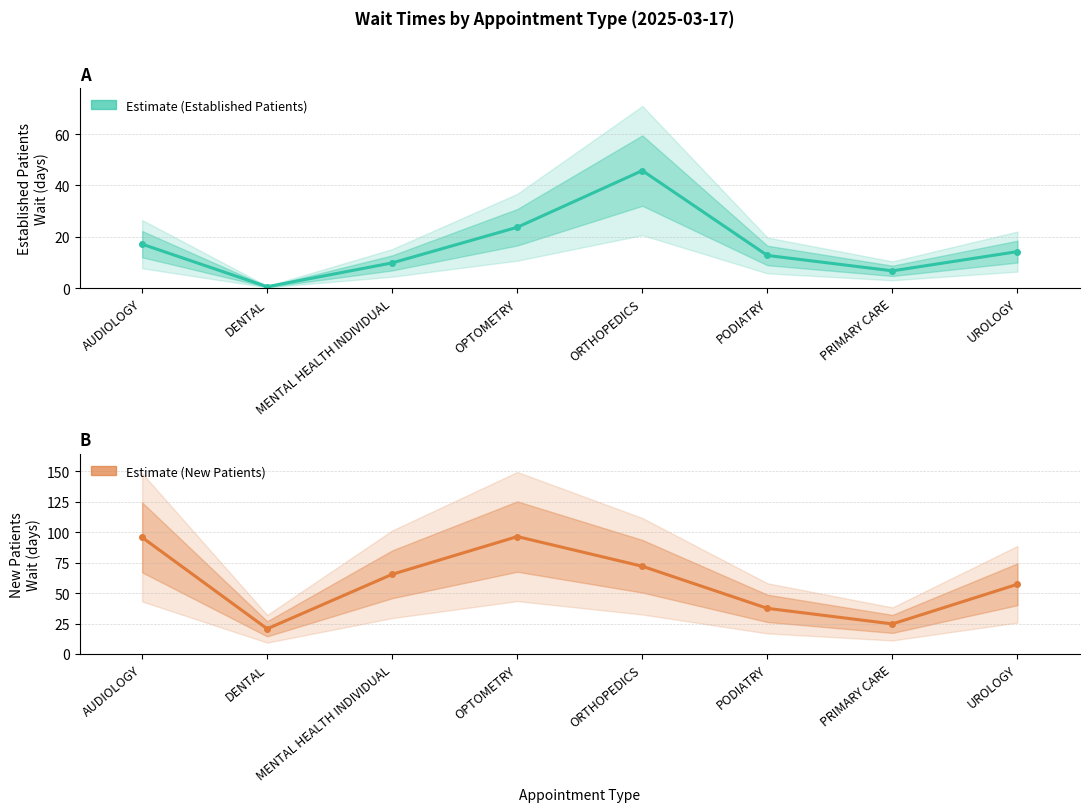

What is the label of the 3rd point from the right?

PODIATRY